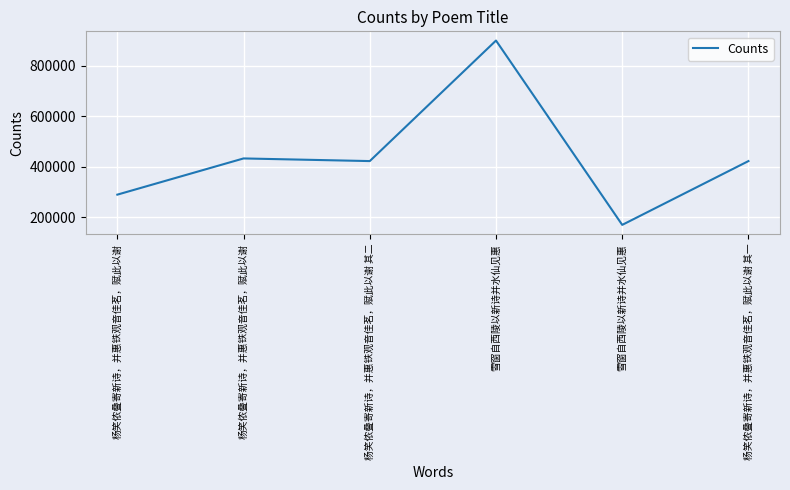

How many points are higher than both their immediate neighbors (excluding endpoints)?

2